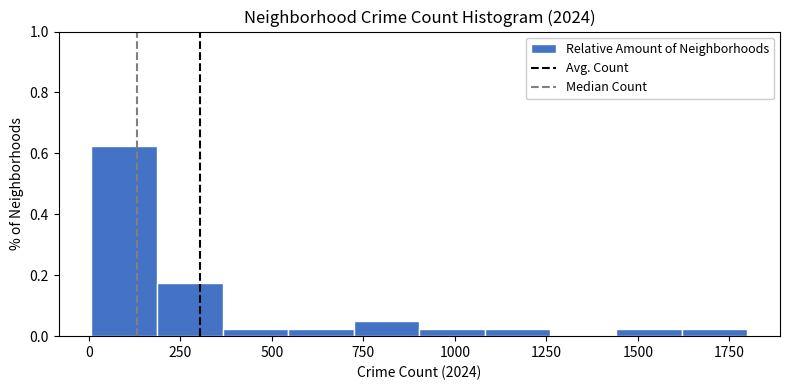

Around what value on the x-axis is the tallest bar? Give the approximate position of its centre, as read against the axis.

100